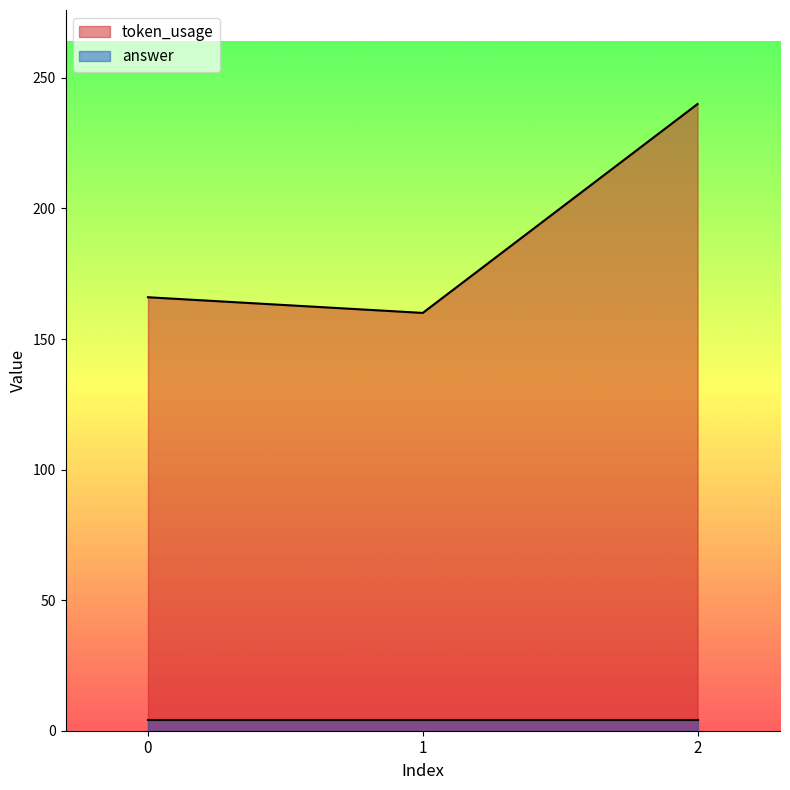

What is the sum of all values?

566